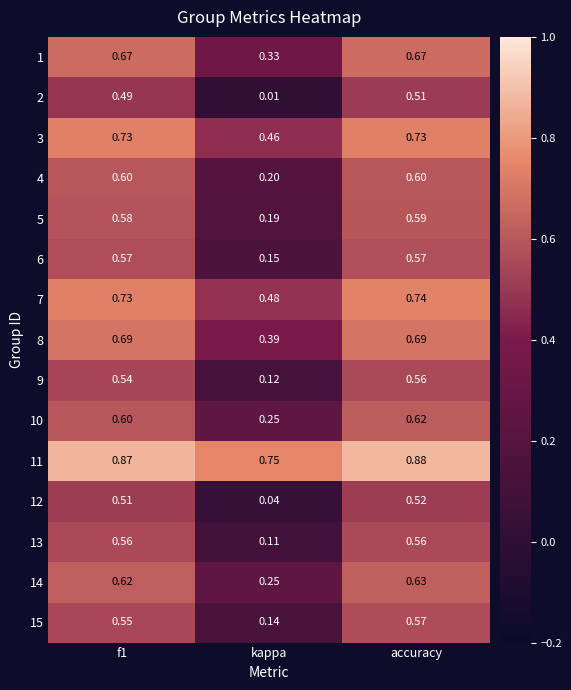

Which series has the largest range (max minus min)?

2